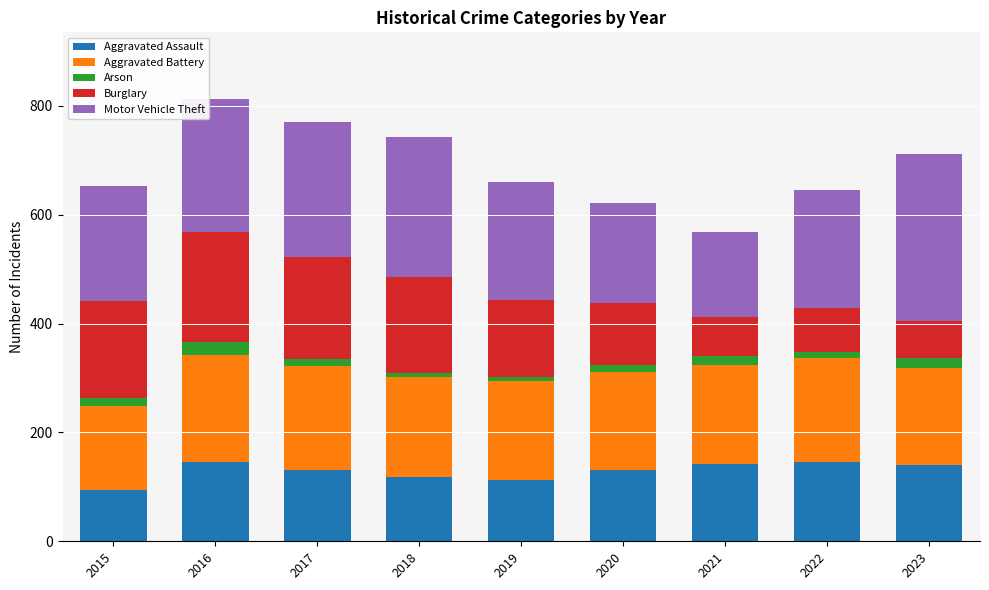

What is the sum of all Aggravated Assault values?

1164